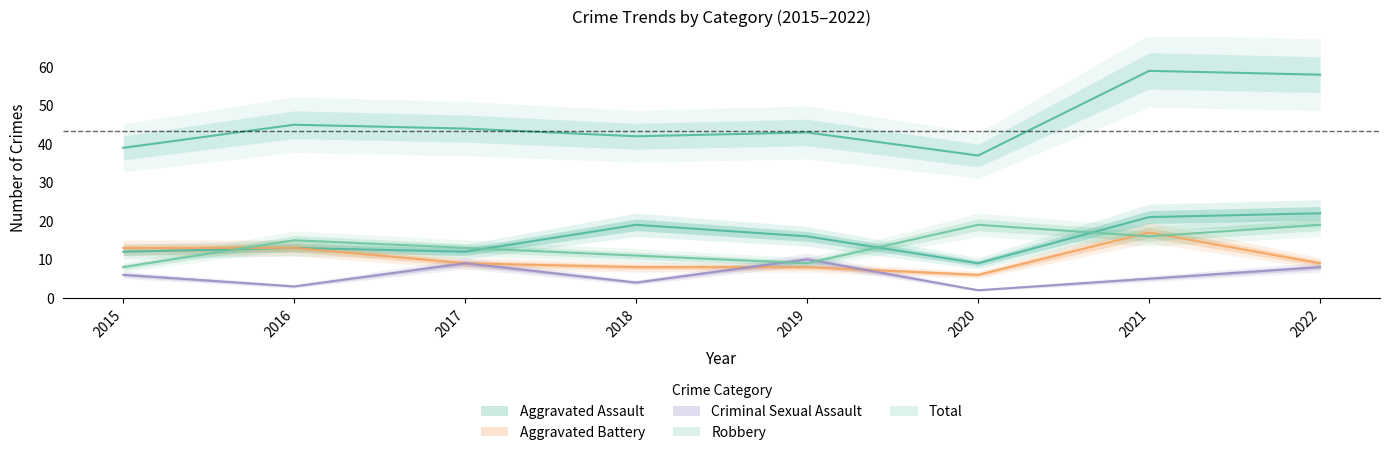

Reading right to left, transcribe all the data shown in this chart.

Aggravated Assault: 2022=22	2021=21	2020=9	2019=16	2018=19	2017=12	2016=13	2015=12
Aggravated Battery: 2022=9	2021=17	2020=6	2019=8	2018=8	2017=9	2016=13	2015=13
Criminal Sexual Assault: 2022=8	2021=5	2020=2	2019=10	2018=4	2017=9	2016=3	2015=6
Robbery: 2022=19	2021=16	2020=19	2019=9	2018=11	2017=13	2016=15	2015=8
Total: 2022=58	2021=59	2020=37	2019=43	2018=42	2017=44	2016=45	2015=39